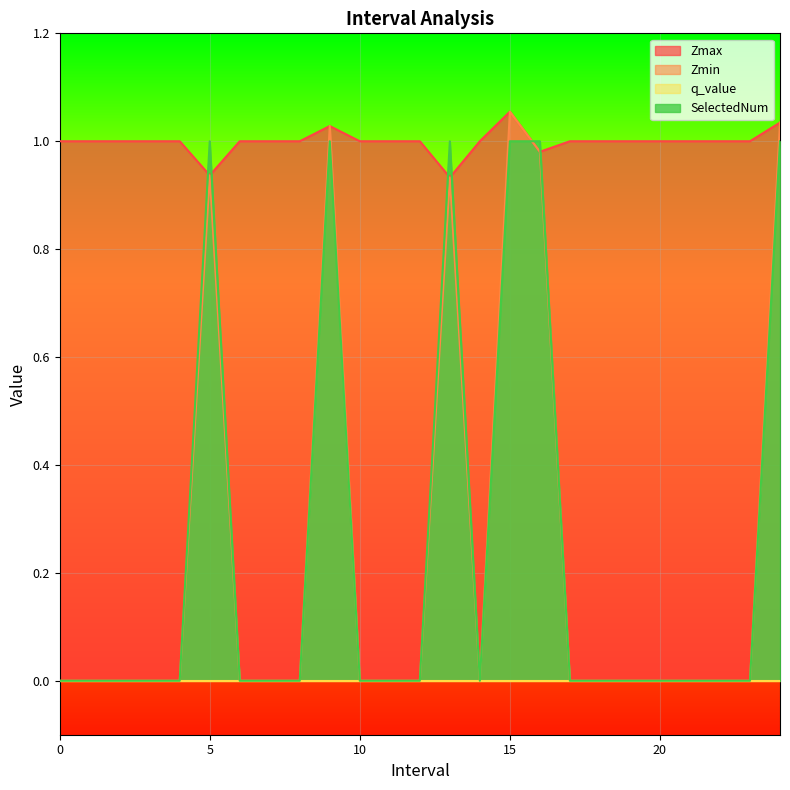

What is the total value across all series at 5?

2.9